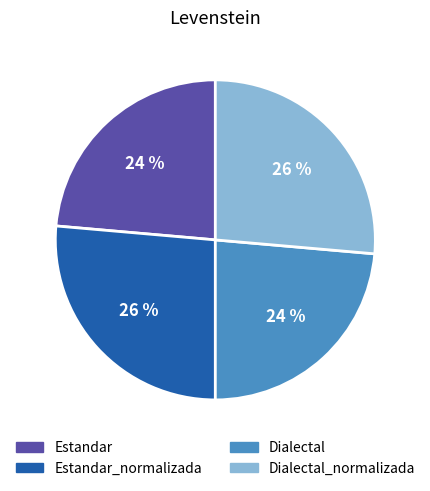

What is the ratio of the value at Dialectal_normalizada to the value at Dialectal?

1.1